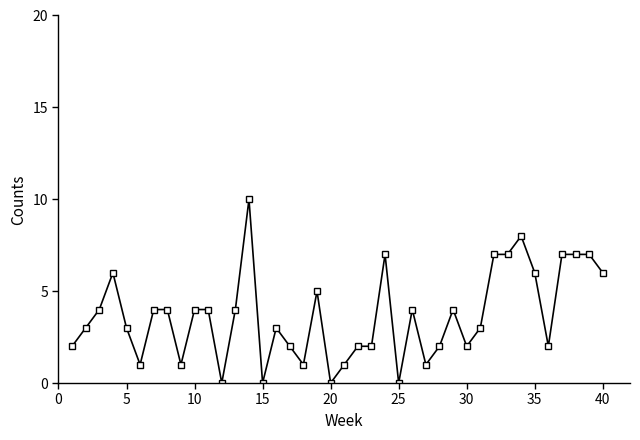

What is the value of the 13th point from the left?

4